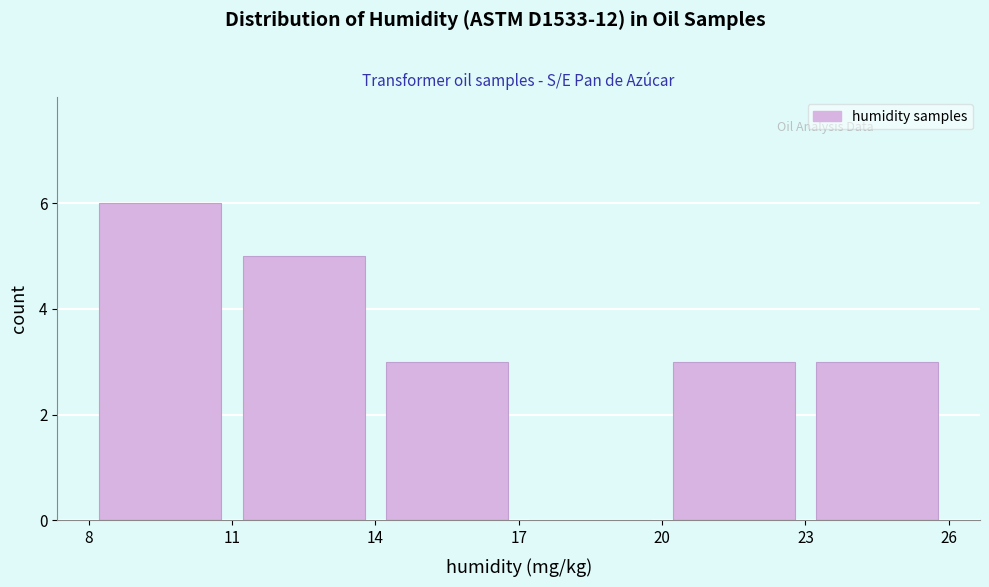

Reading left to right, list every bar in this chart as the range it spans on the x-axis followed by its height. The values are not printed on the chart, so give them approximately, as read against the axis.

8 to 11: 6
11 to 14: 5
14 to 17: 3
17 to 20: 0
20 to 23: 3
23 to 26: 3